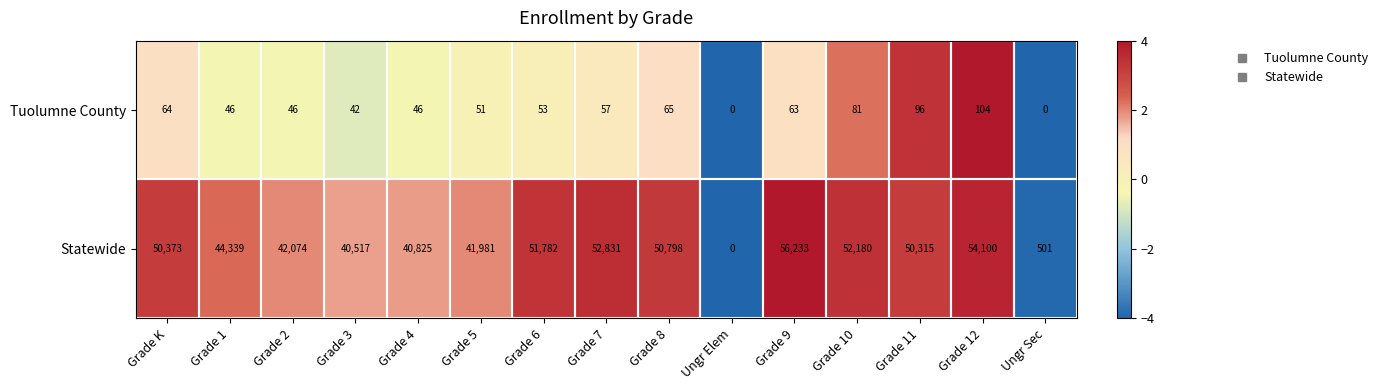

The Statewide series shows 501 at Ungr Sec. True or false?

True